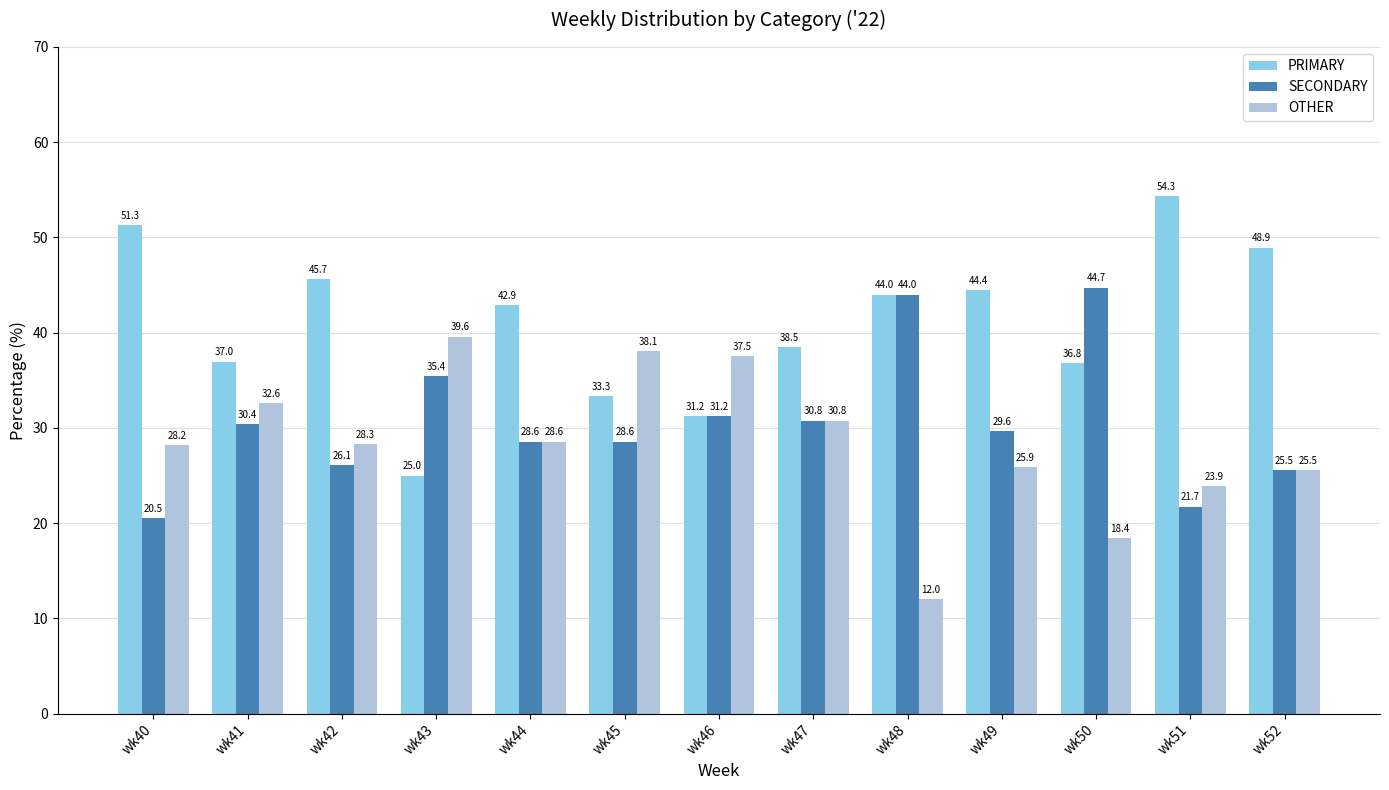

At wk50, list the series in order from smallest to largest.

OTHER, PRIMARY, SECONDARY